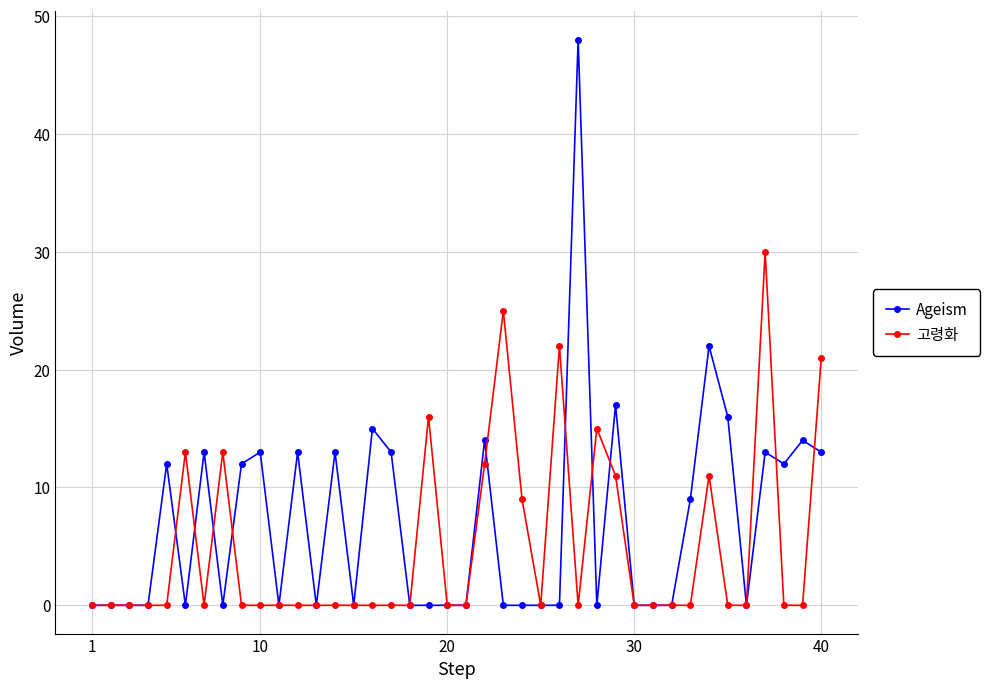

True or false: Ageism has more than 0 points higher than both neighbors.

True